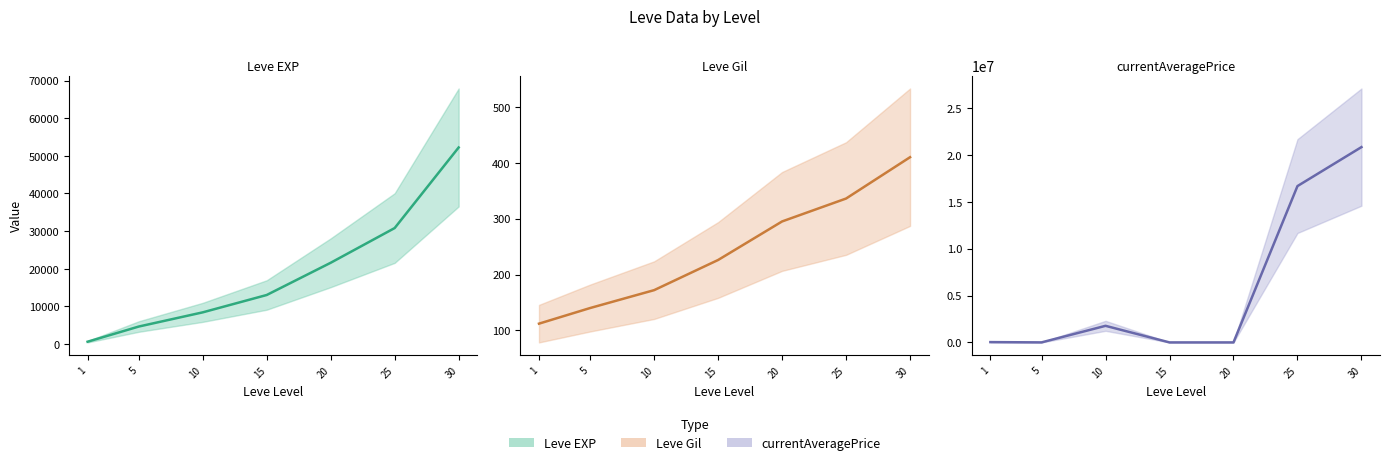

Which series has the largest total across all categories?

currentAveragePrice (center)